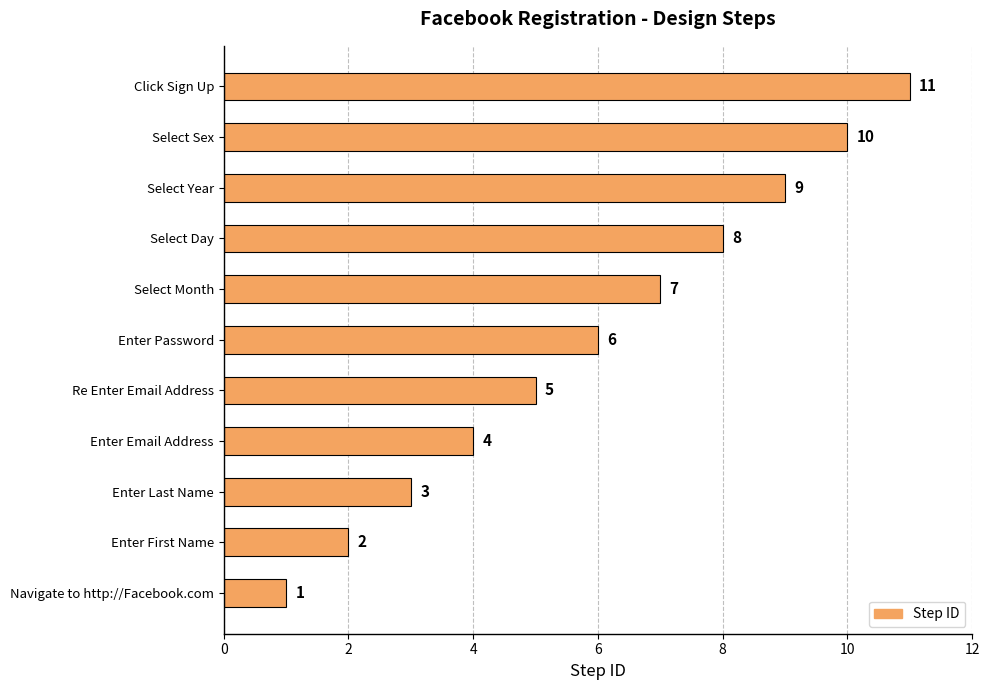

Are the bars horizontal?

Yes